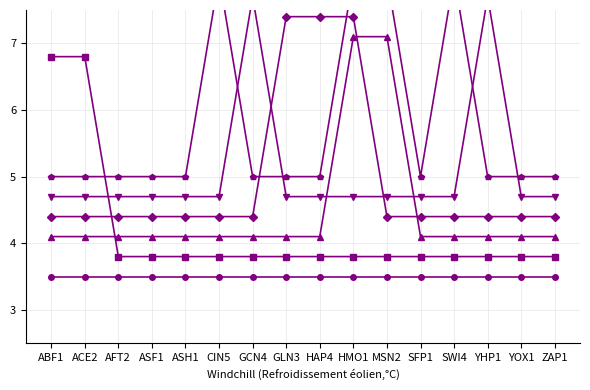

What is the value of the GCN4 point at the 11th from the left?

4.4